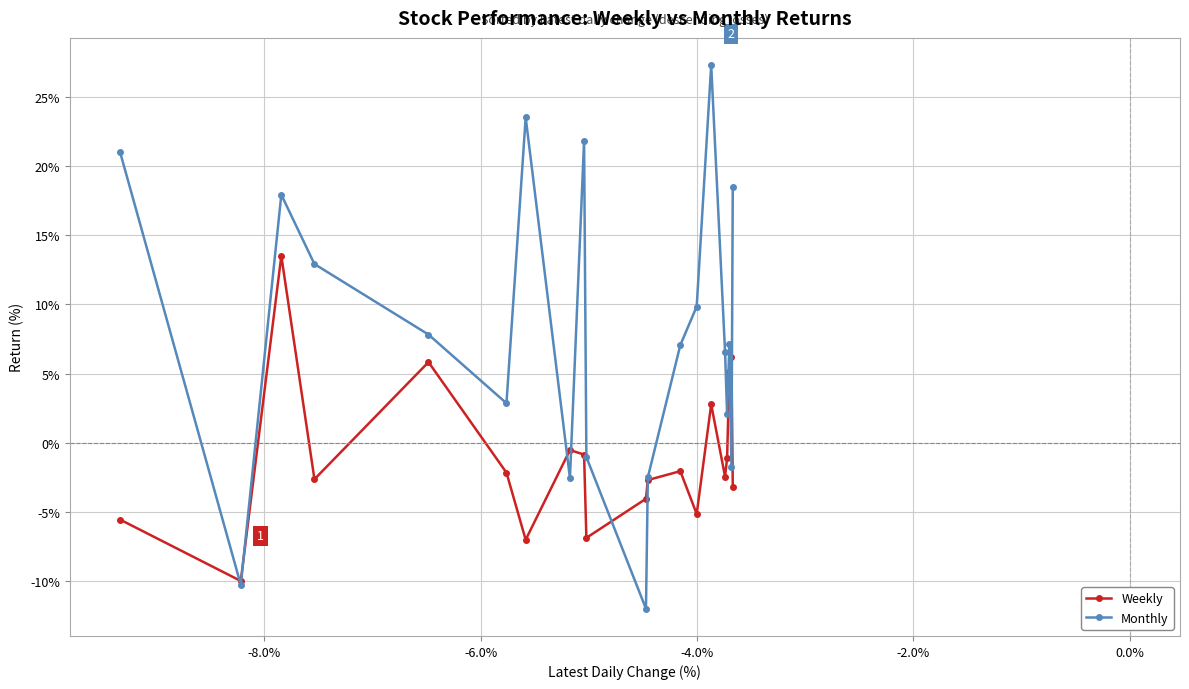

How many categories are shown in the chart?

20